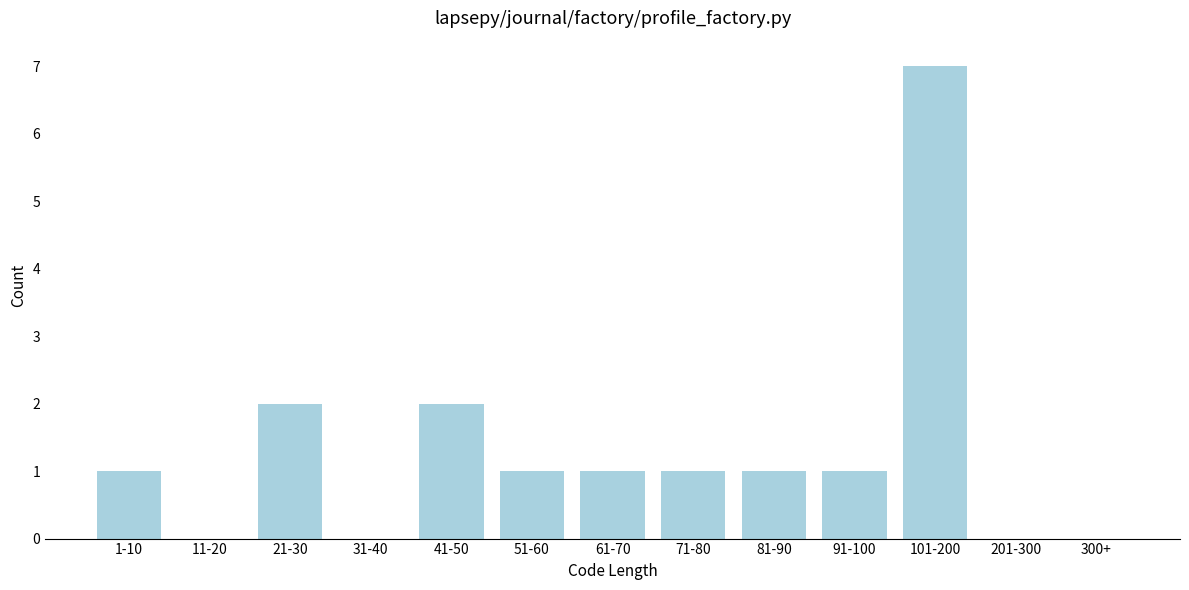

Reading left to right, transcribe all the data shown in this chart.

1-10=1	11-20=0	21-30=2	31-40=0	41-50=2	51-60=1	61-70=1	71-80=1	81-90=1	91-100=1	101-200=7	201-300=0	300+=0